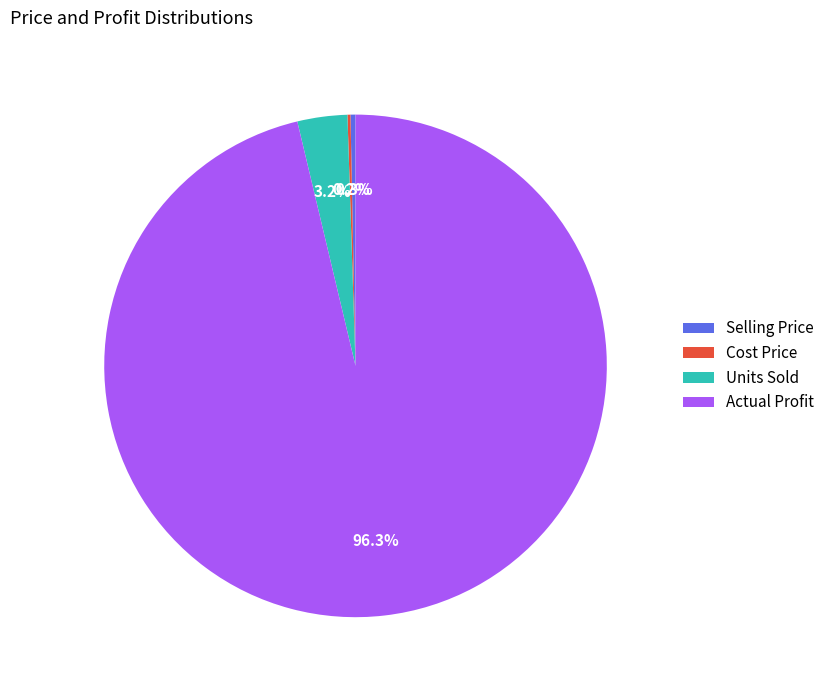

To the nearest percent, what percentage of the pie is Actual Profit?

96%